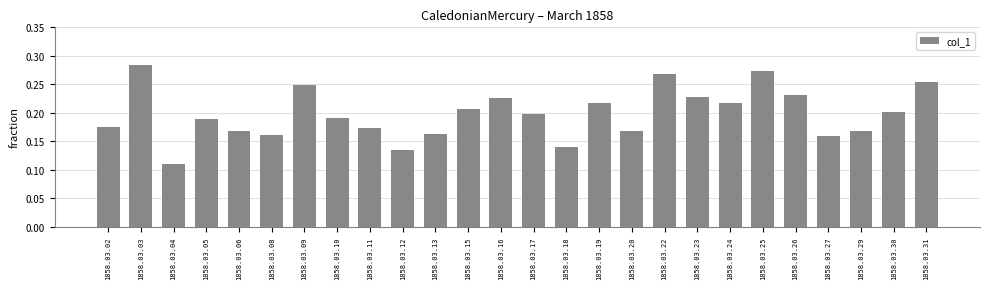

Count the values in the range 0 to 1.

26